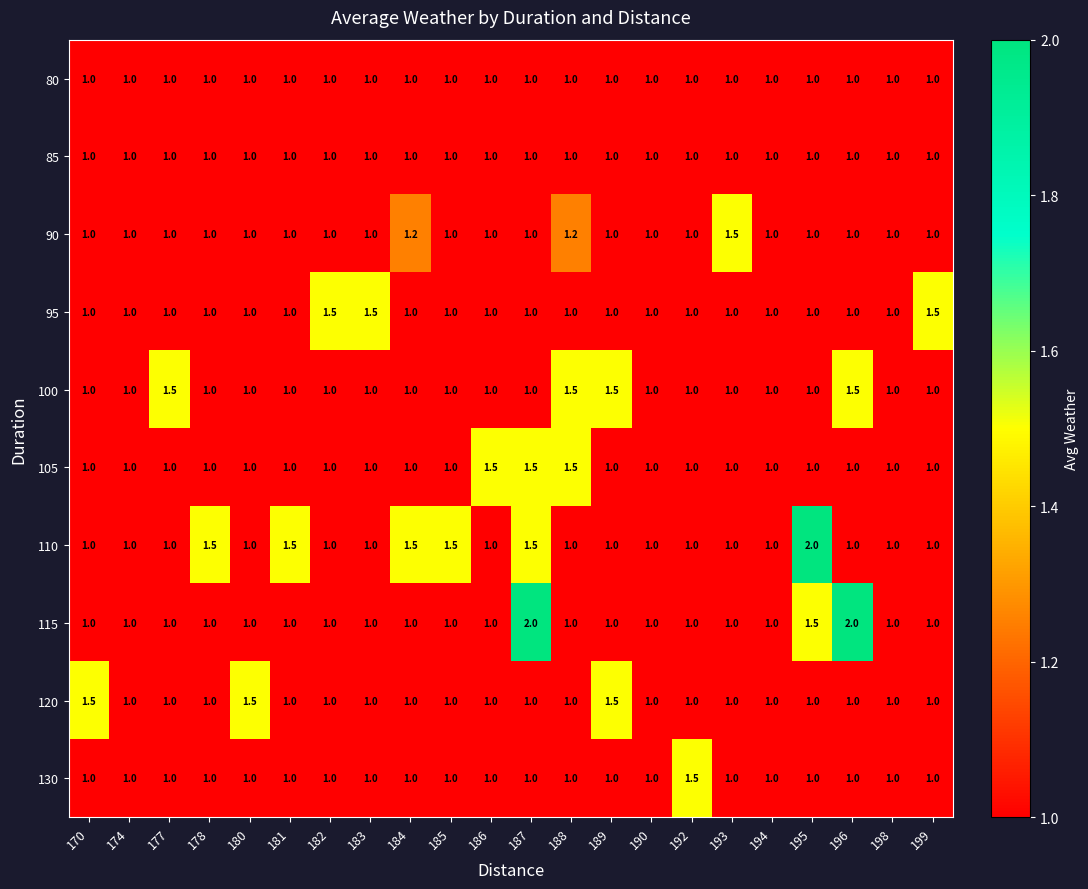

Count the 110 values in the range 1 to 2.

22